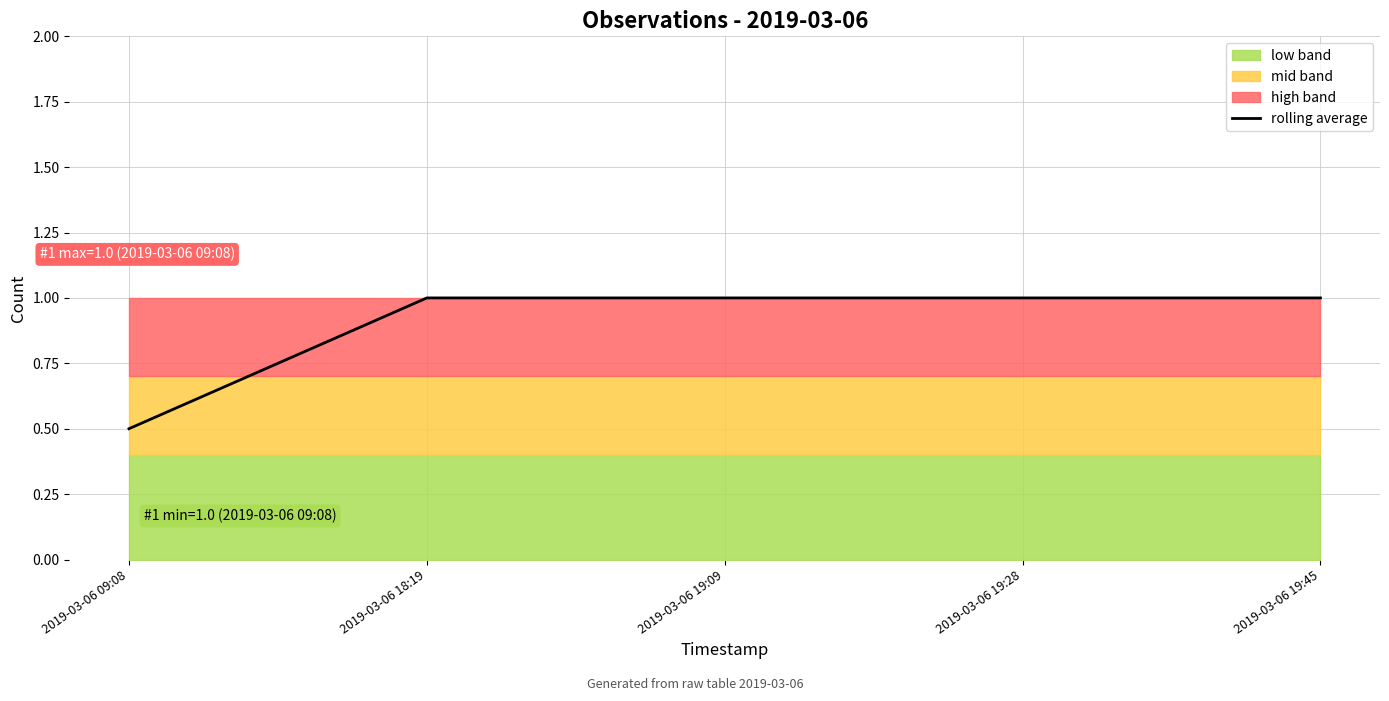

At which label is rolling average closest to 0?

2019-03-06 09:08